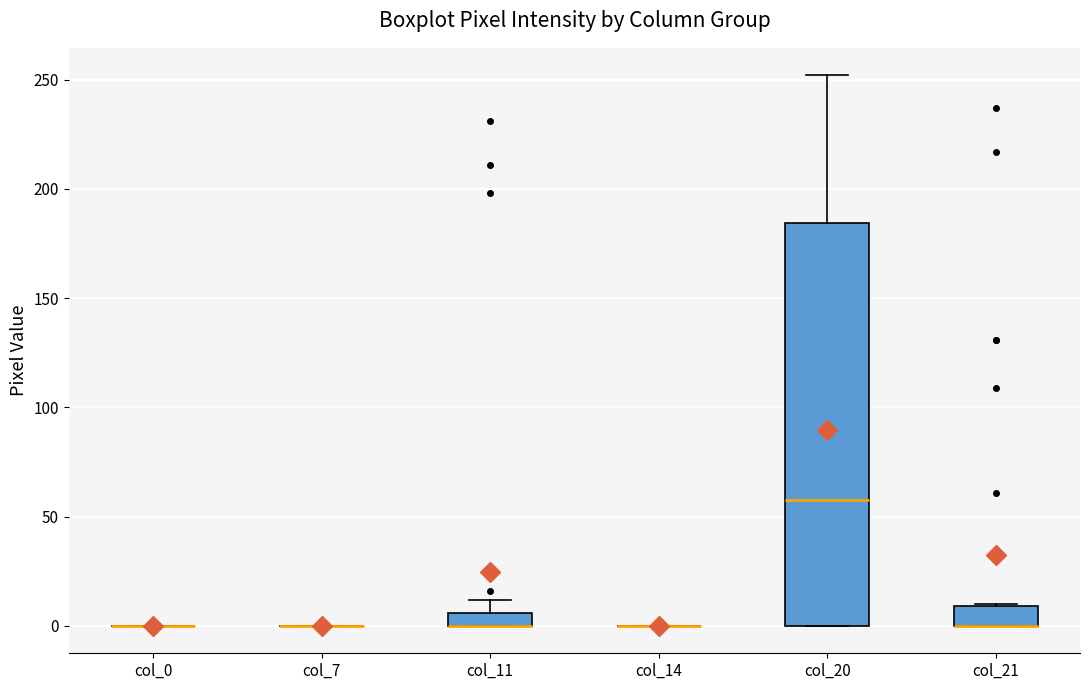

Which box is the tallest, from its lower edge to its upper edge?

col_20